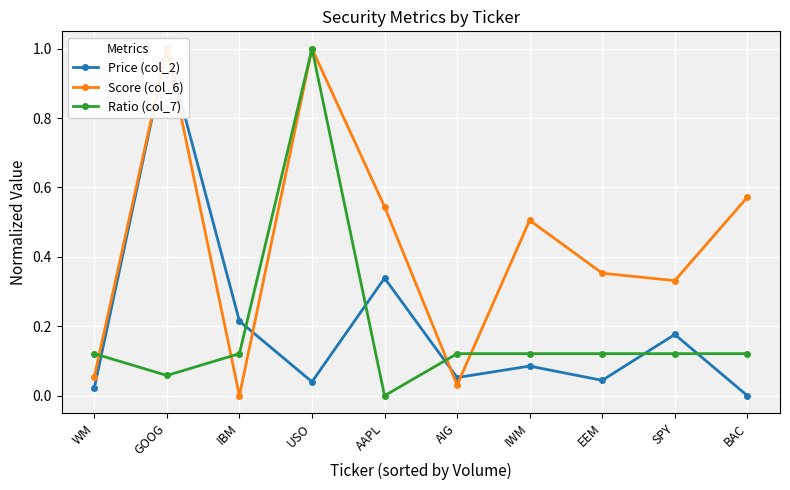

True or false: Price (col_2) has a value of 0.0 at BAC.

True